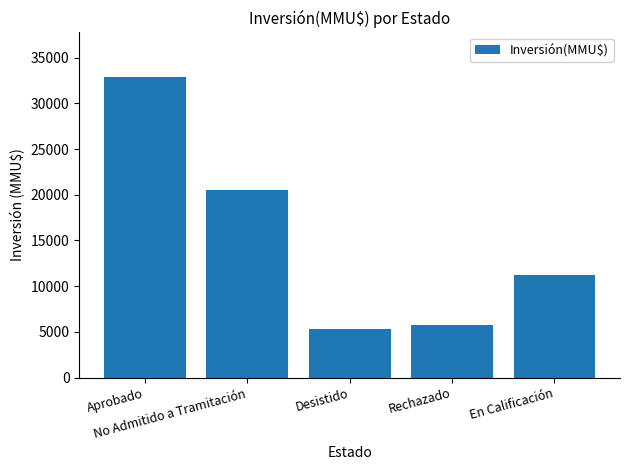

Approximately how many times larger is the value at No Admitido a Tramitación compared to Aprobado?

0.6